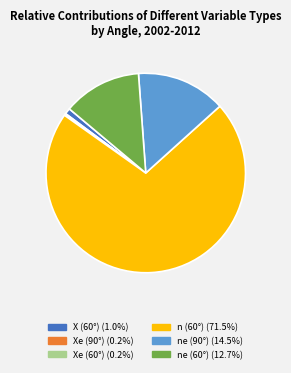

Combined, do ne (90°) (14.5%) and X (60°) (1.0%) account for over 50%?

No